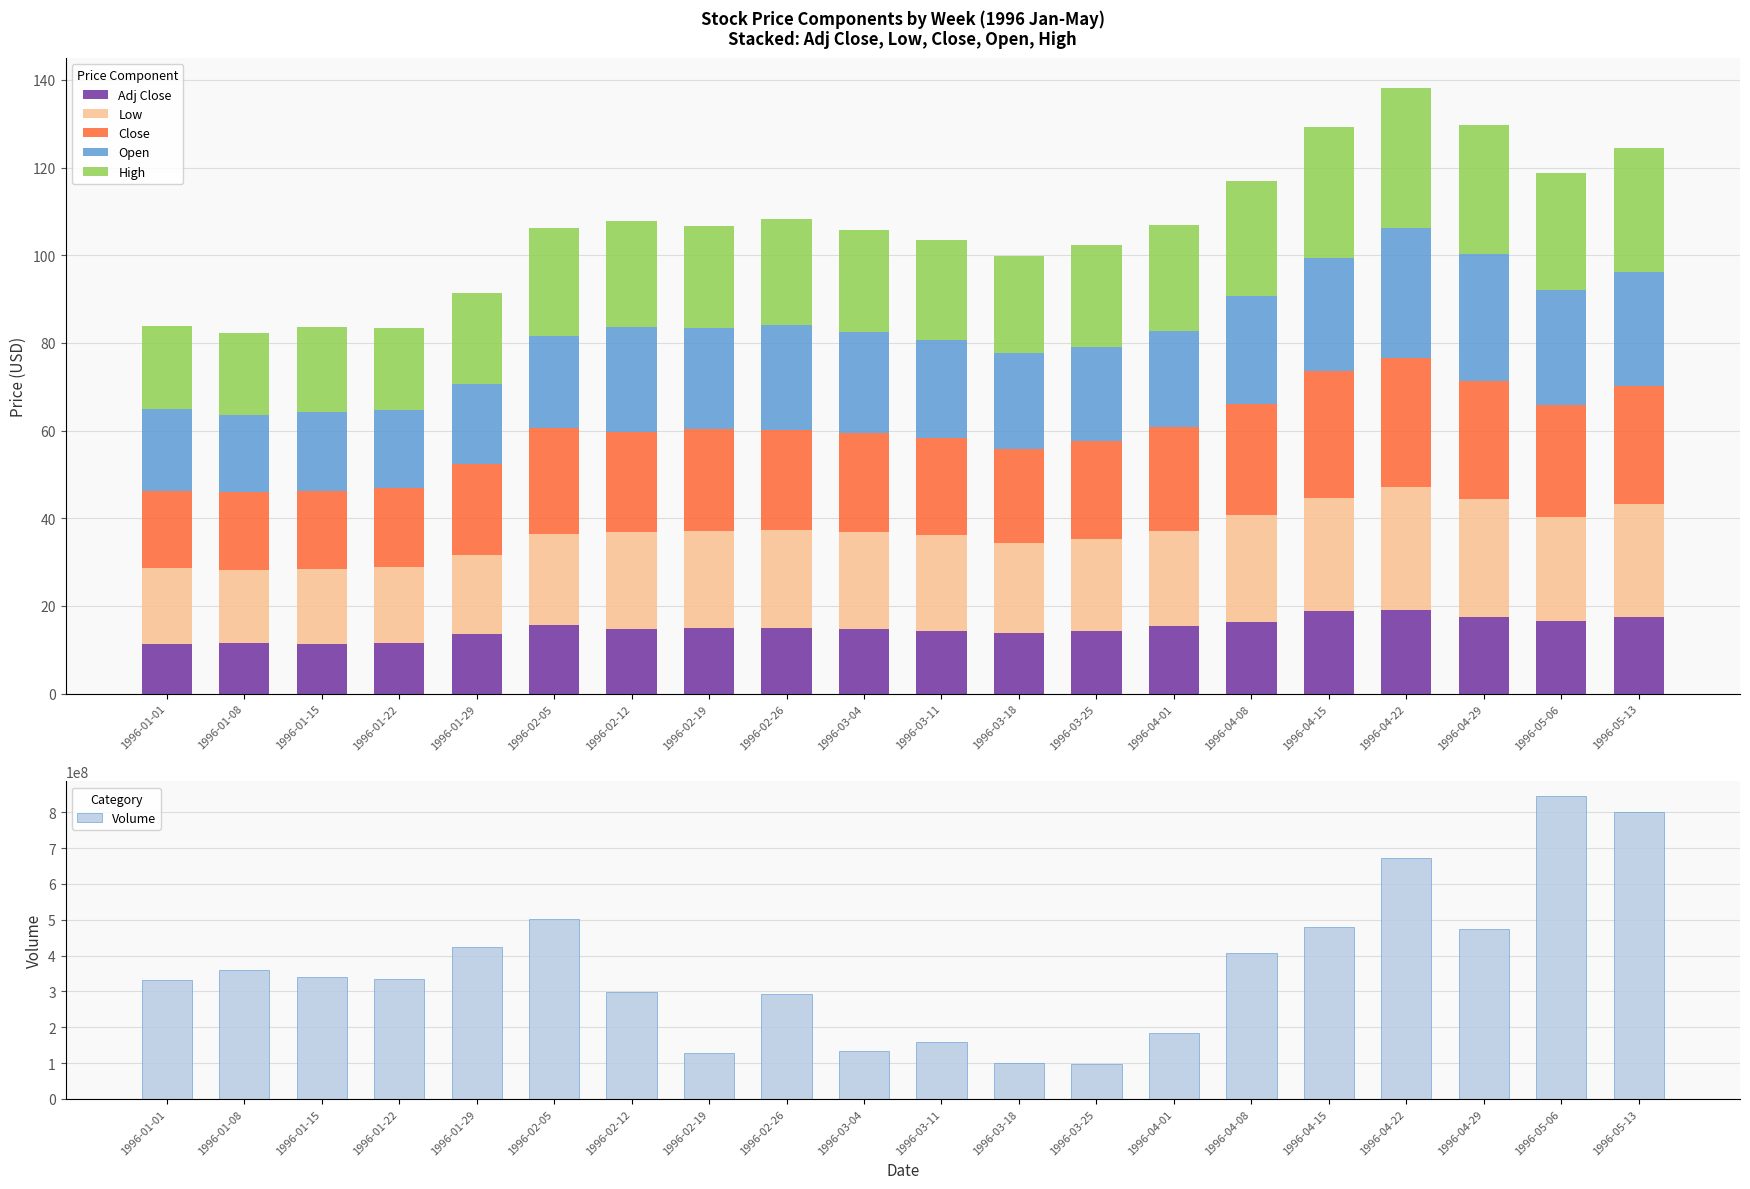

What is the spread (max minus min) of values at 1996-03-11?

159368480.6